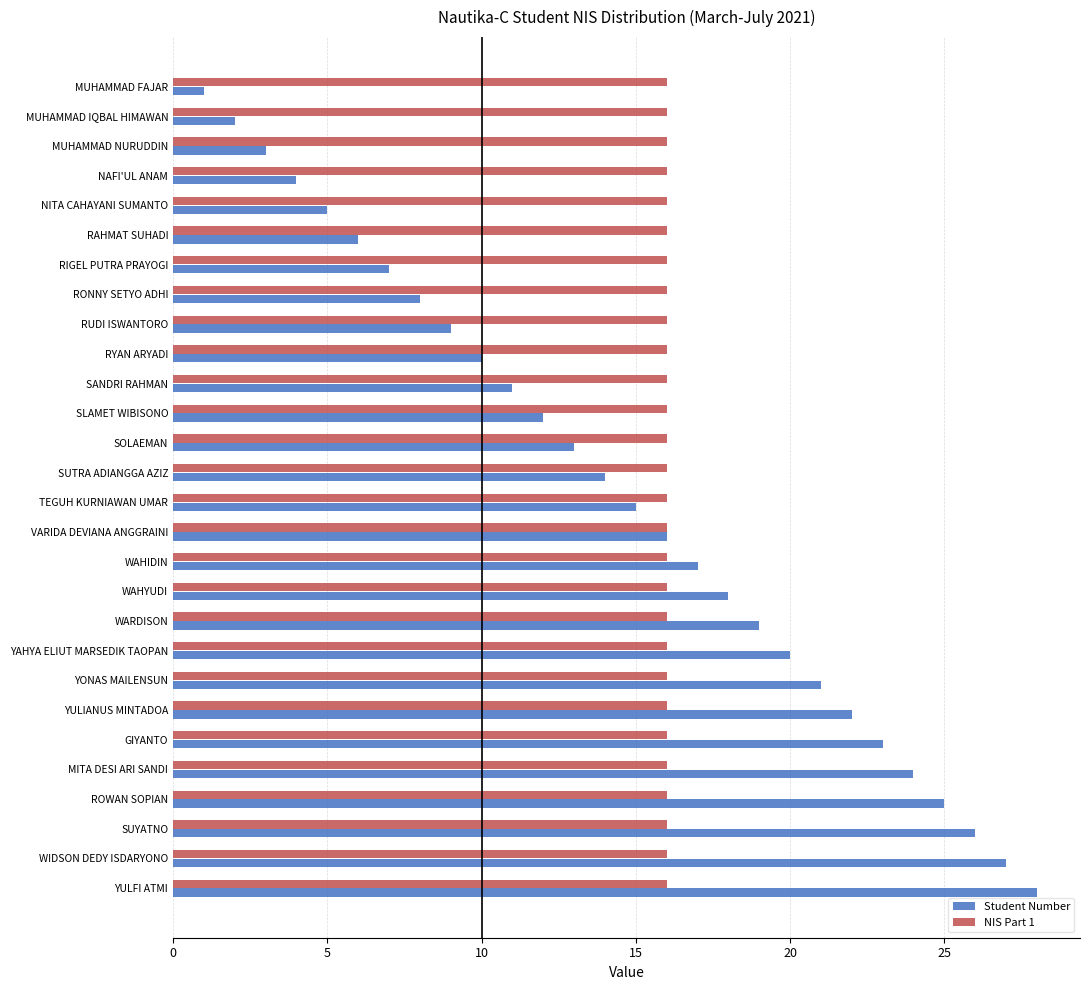

List the series in order of their overall mean, lowest first.

Student Number, NIS Part 1